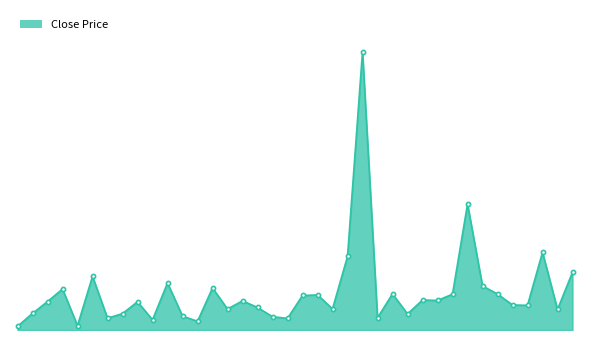

At which label is the value closest to 163?

3034